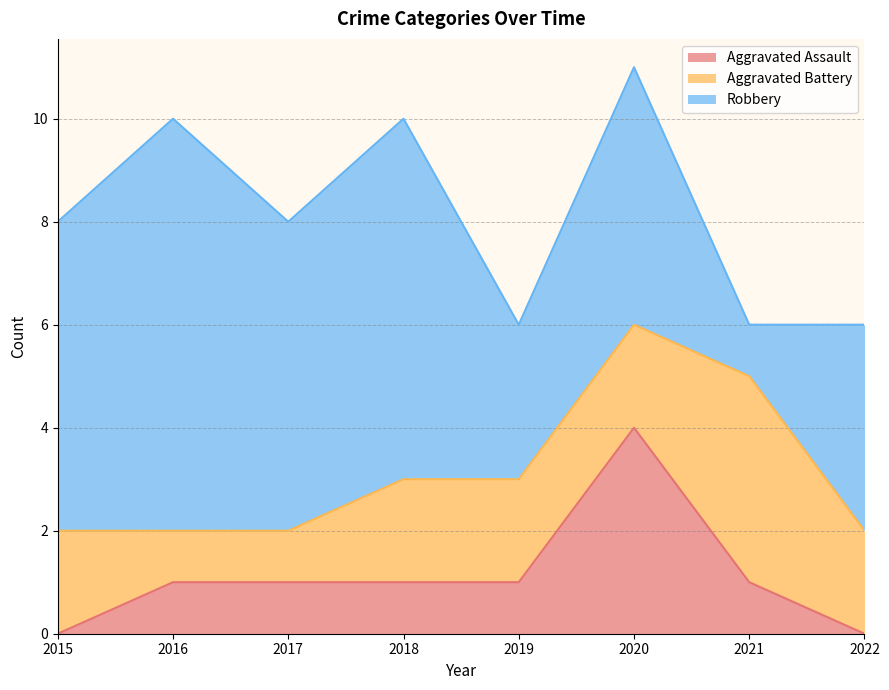

Does the chart have visible grid lines?

Yes